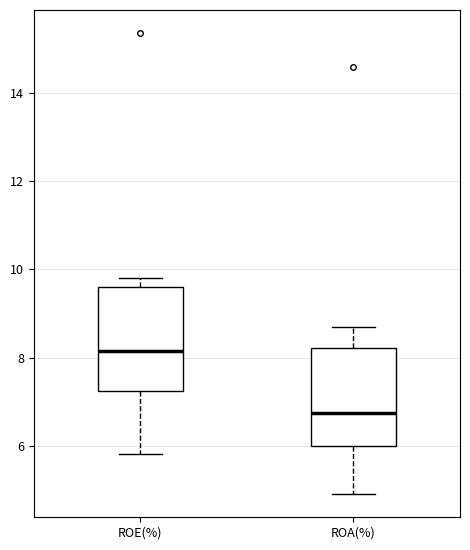

Reading left to right, transcribe this box plot: for each box, give where its median line is, the range the box spans, and where its two whiskers end, as read against the y-axis. The values are not printed on the chart, so give them approximately, as read against the axis.

ROE(%): median 8.2, box 7.2 to 9.6, whiskers 5.8 to 9.8
ROA(%): median 6.8, box 6.0 to 8.2, whiskers 5.0 to 8.8